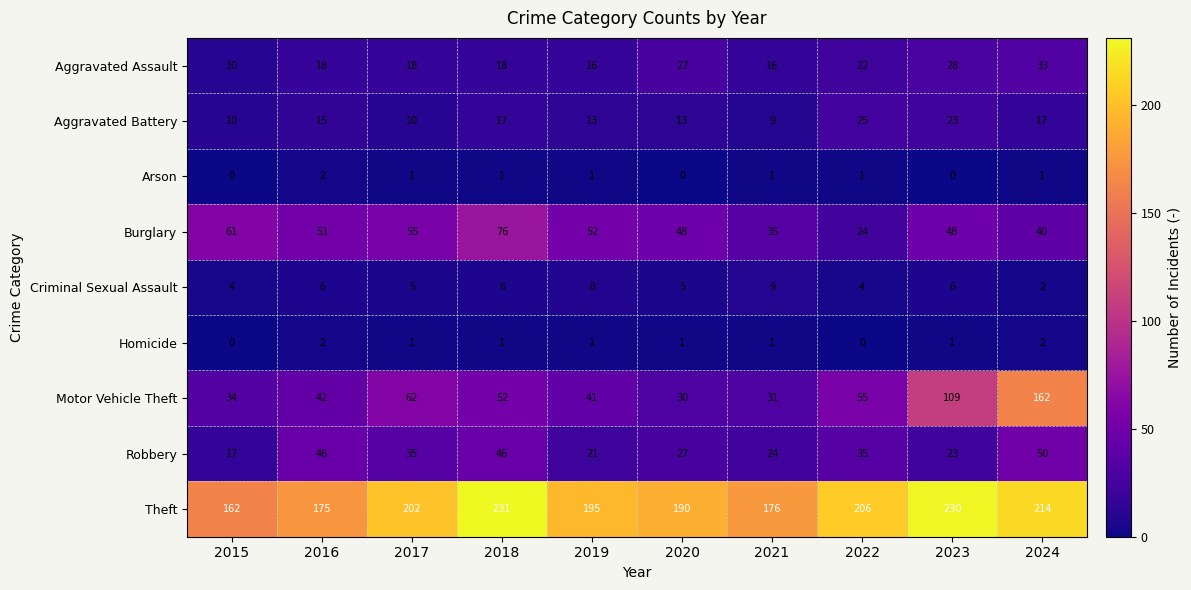

What is the average value of the Motor Vehicle Theft series?

62